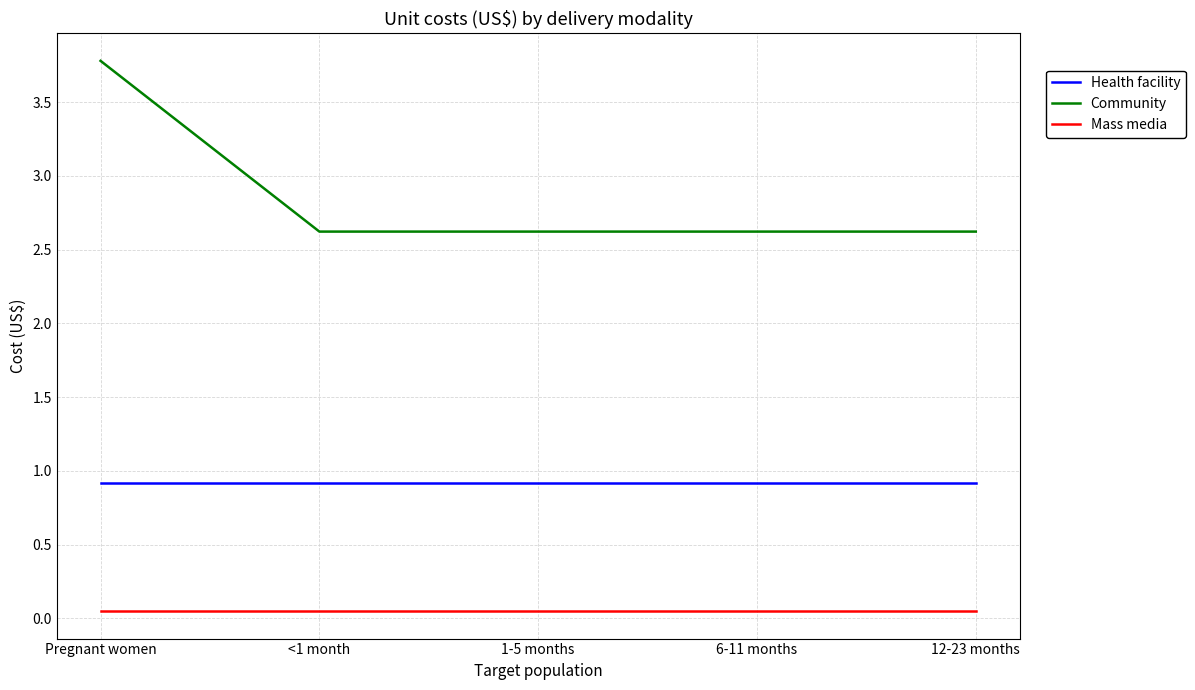

What is the minimum value for Community?

2.6